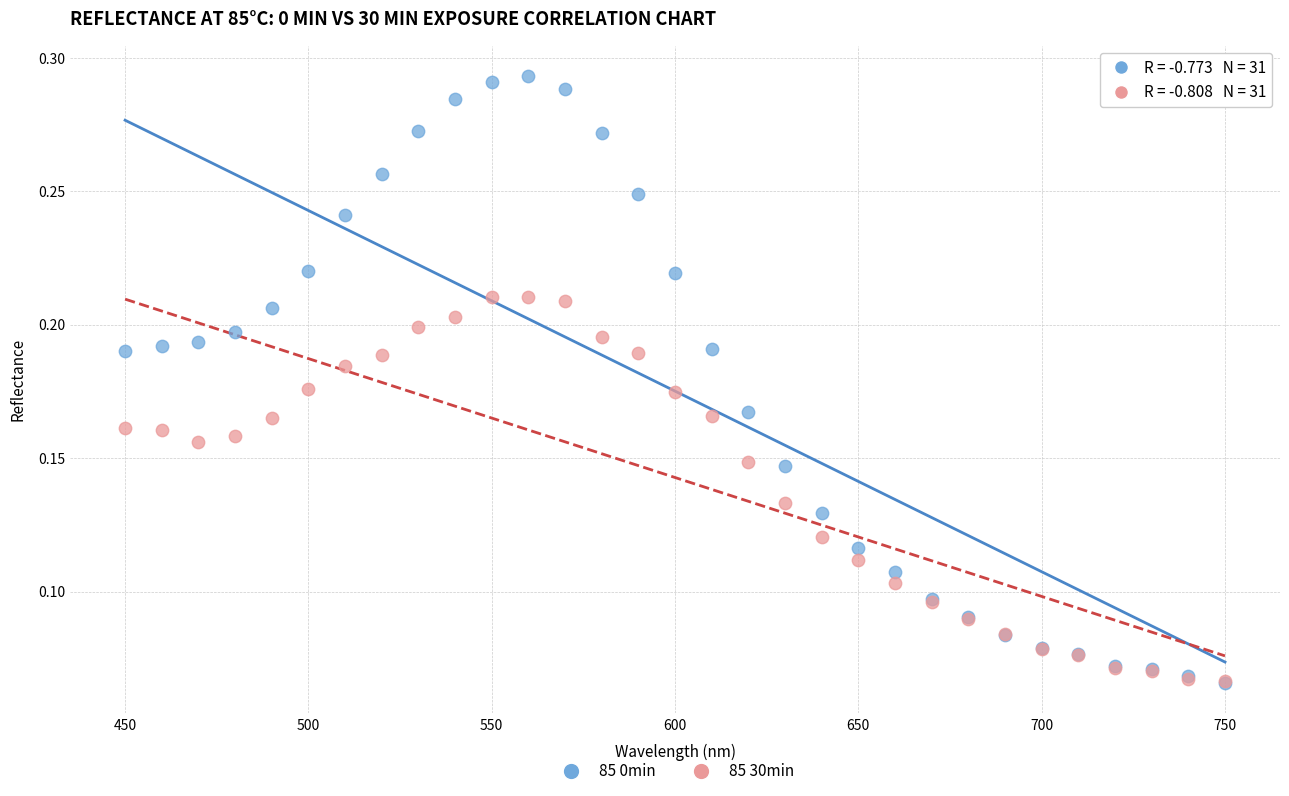

What are all the series names shown in the legend?

85 0min, 85 30min